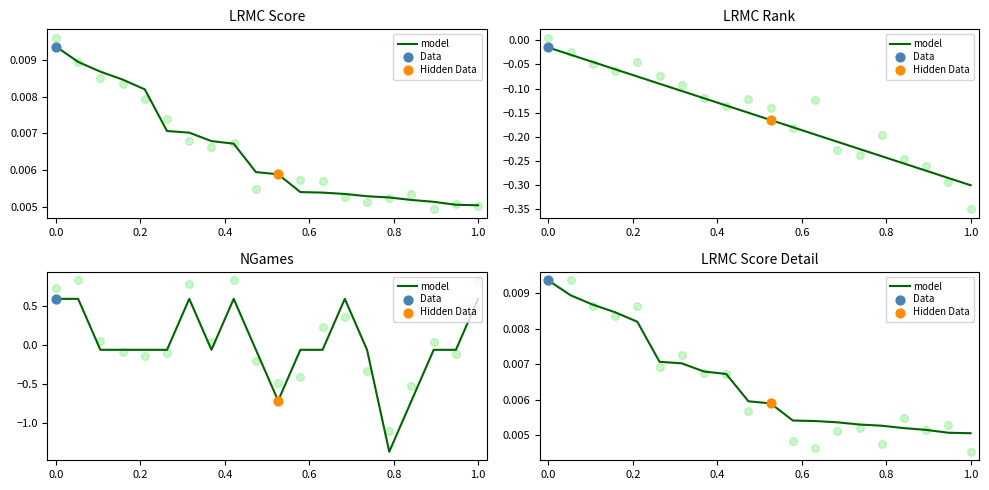

Between 15 and 12, which is larger?

12